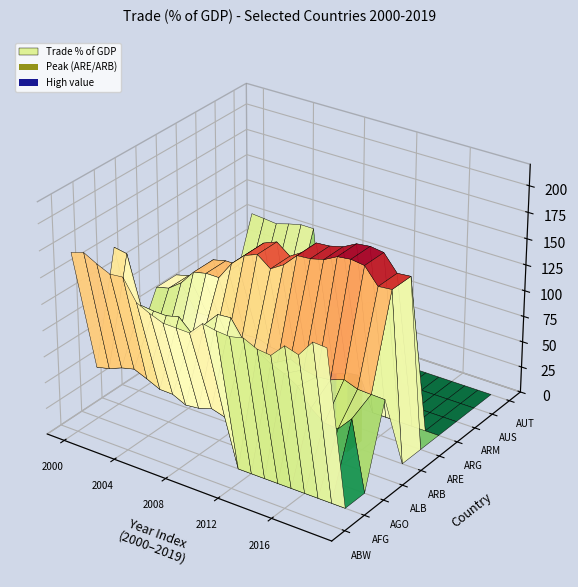

How many data points in AUS are above 0?

7